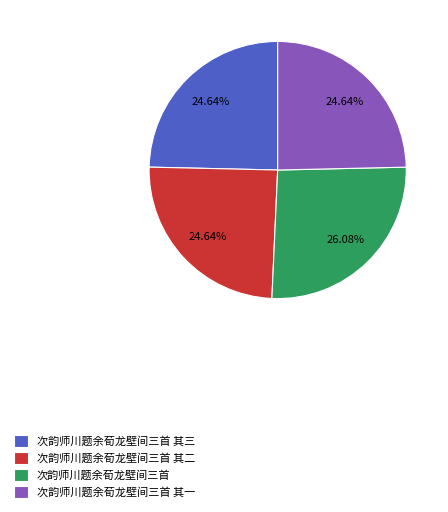

What percentage is the 次韵师川题余荀龙壁间三首 其三 slice, to the nearest percent?

25%